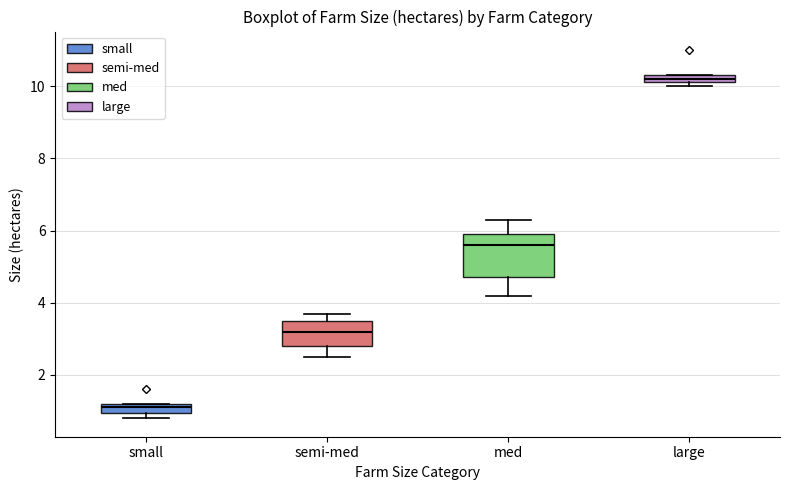

Where does the lower whisker of the box for med end on the y-axis? The values are not printed on the chart, so give them approximately, as read against the axis.

4.2